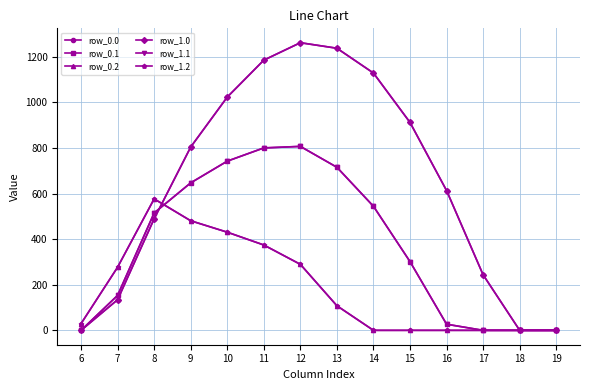

Does the chart have visible grid lines?

Yes